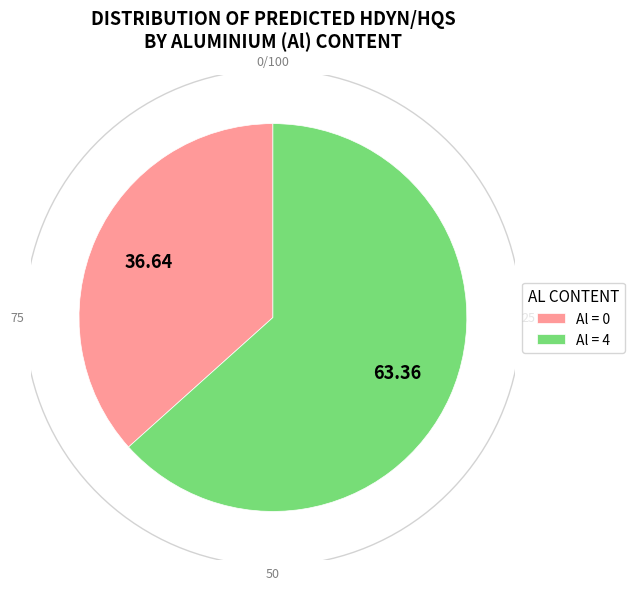

Which category accounts for the majority?

Al=4